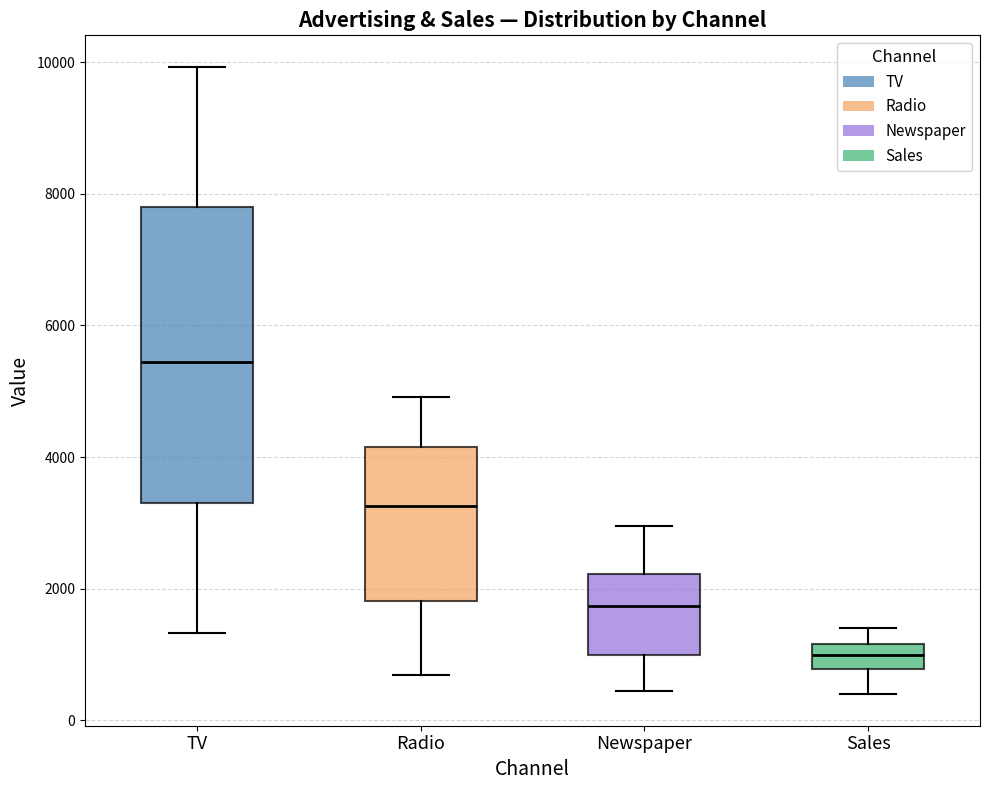

Which box's median line is the lowest?

Sales